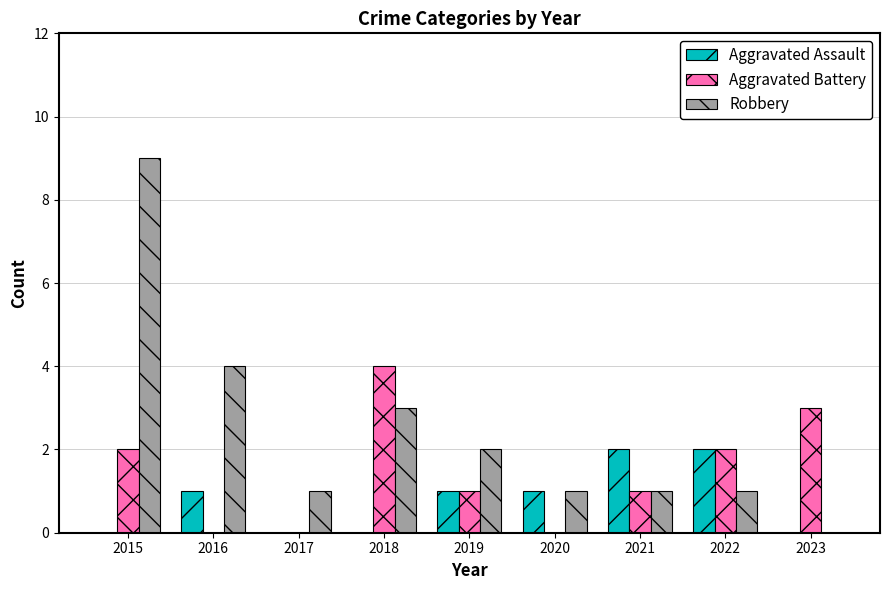

What is the greatest value displayed?

9